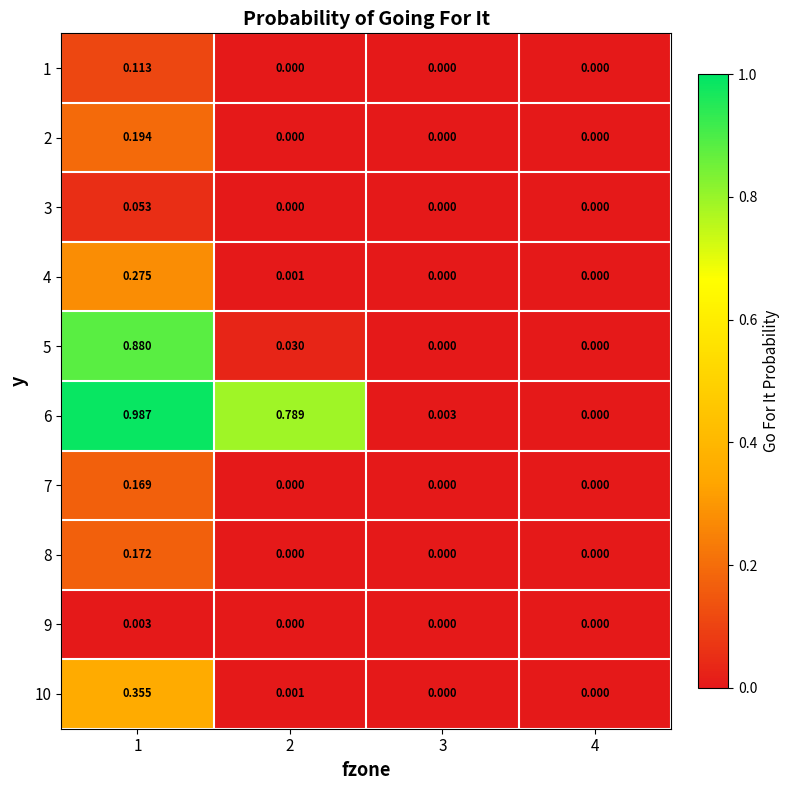

Is the value of 6 at 3 greater than the value of 9 at 2?

Yes